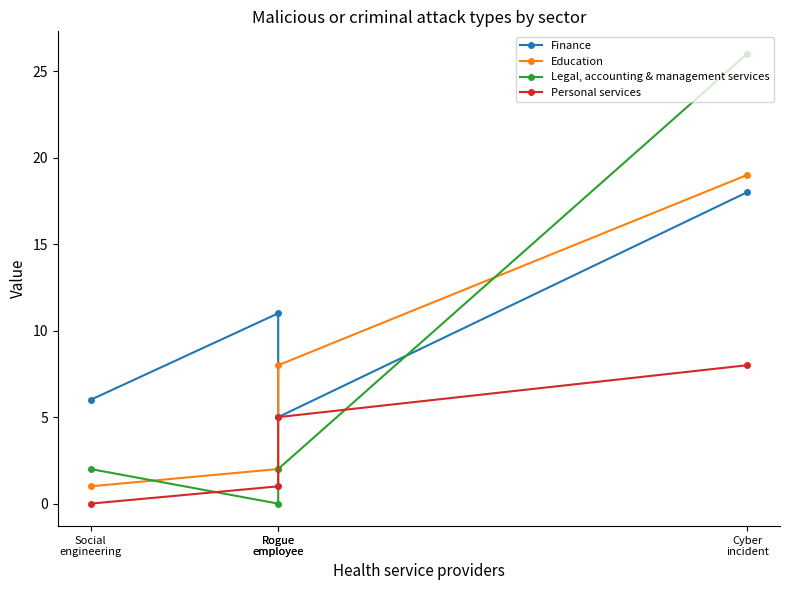

Reading left to right, transcribe all the data shown in this chart.

Finance: Cyber
incident=18	Rogue
employee=5	Rogue
employee=11	Social
engineering=6
Education: Cyber
incident=19	Rogue
employee=8	Rogue
employee=2	Social
engineering=1
Legal, accounting & management services: Cyber
incident=26	Rogue
employee=2	Rogue
employee=0	Social
engineering=2
Personal services: Cyber
incident=8	Rogue
employee=5	Rogue
employee=1	Social
engineering=0